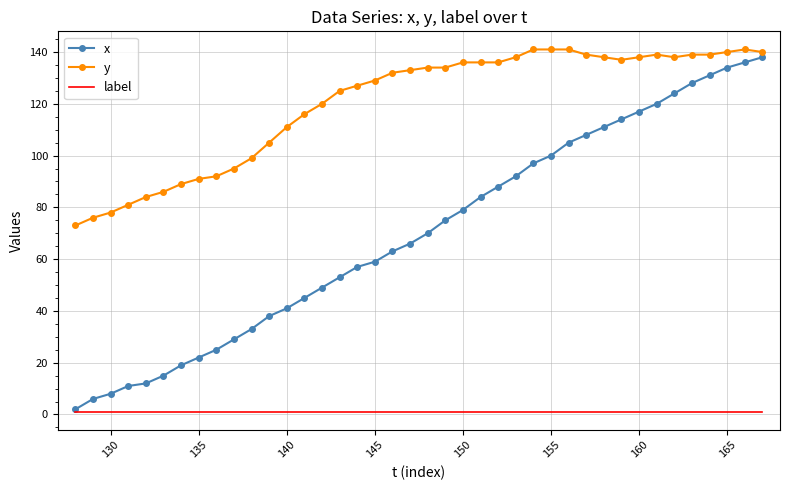

Rank the series by their maximum value, from highest to lowest.

y, x, label